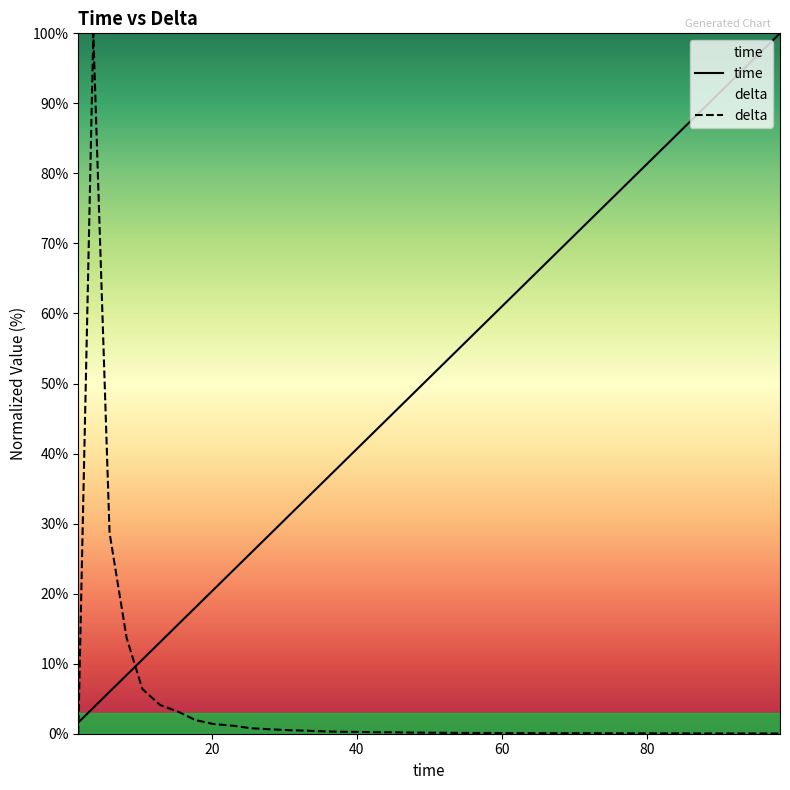

At which category is the sum across all series the highest?

3.642612477612174